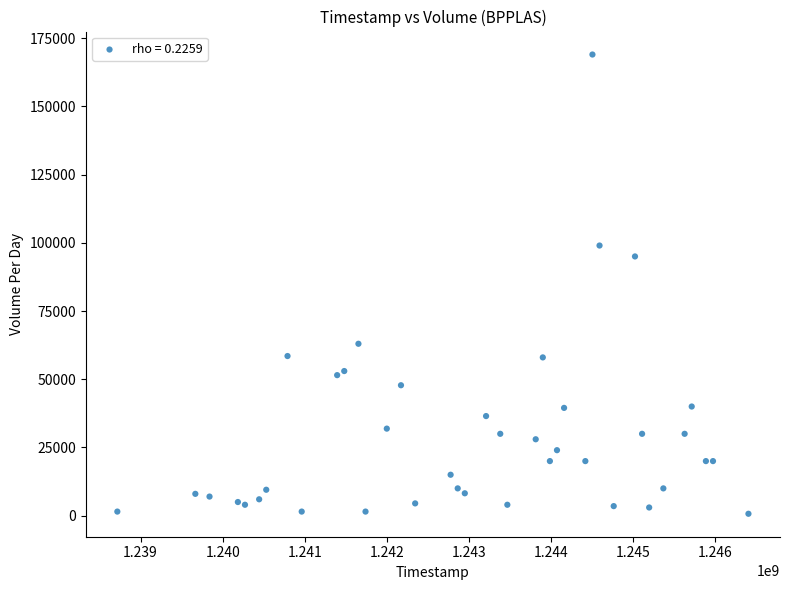

What is the range of Y values (max minus min)?

168300